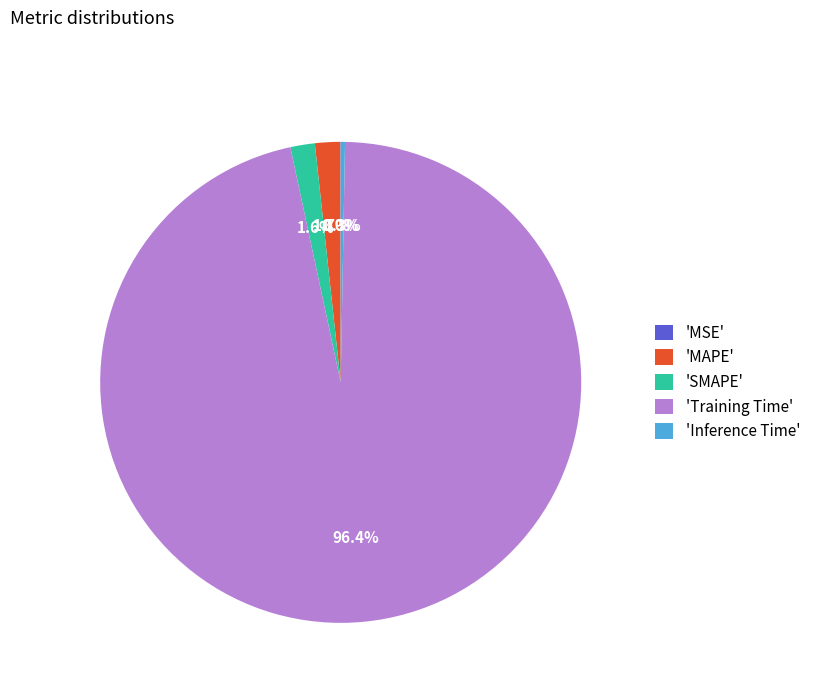

Which slice is the largest?

'Training Time'